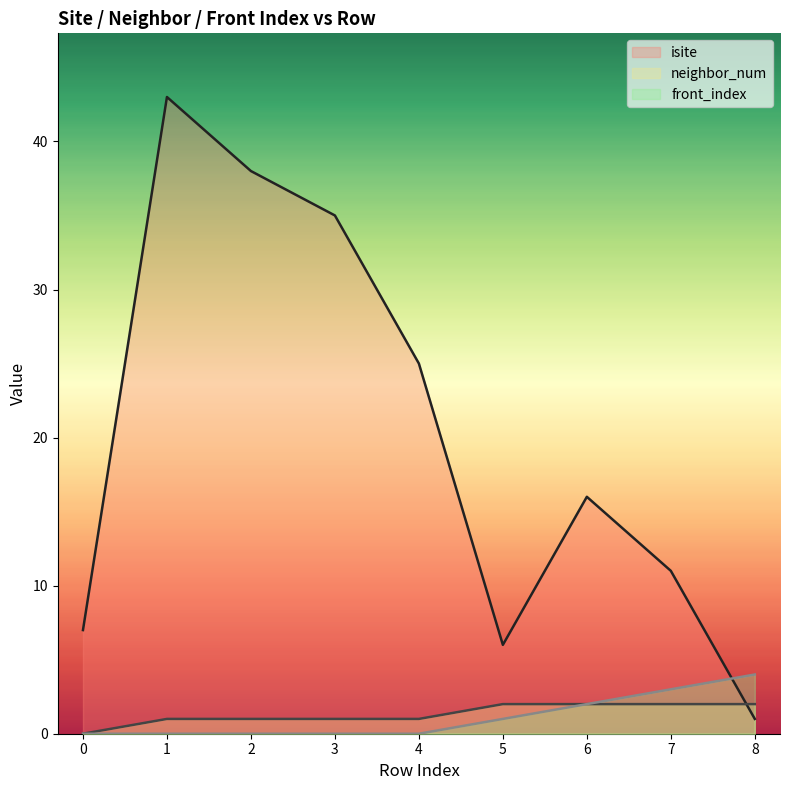

How many intersections are there between isite and neighbor_num?

1